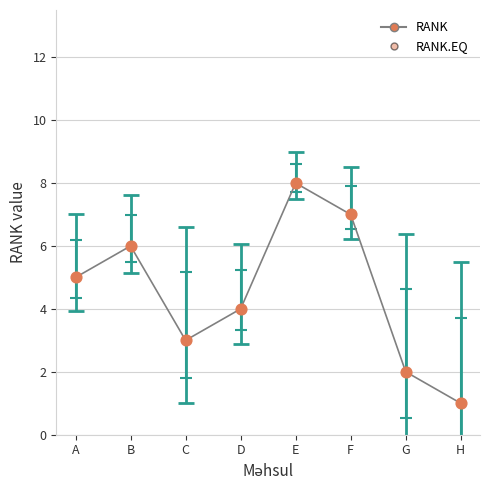

Between H and F, which is larger?

F